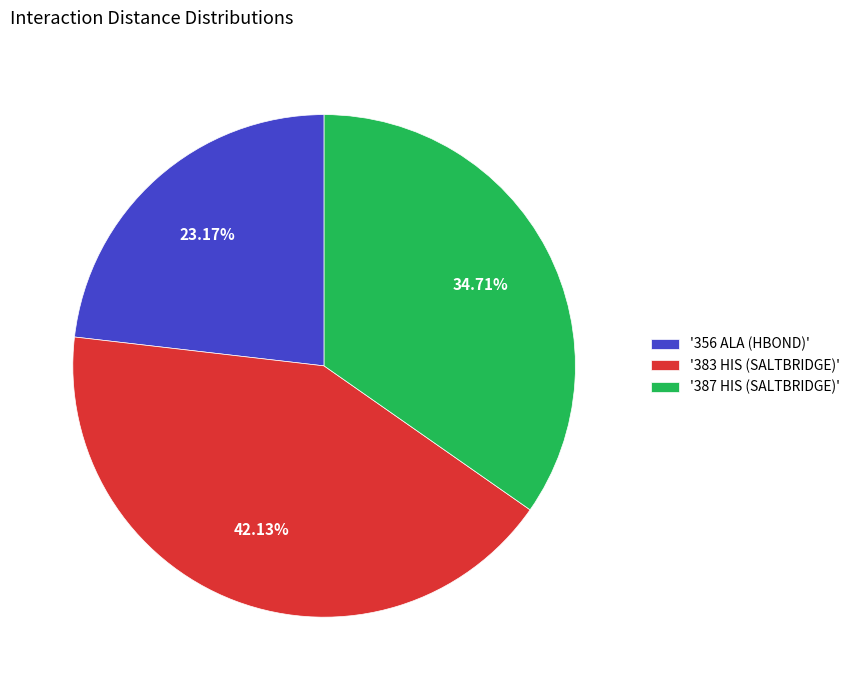

Is there any slice that represents more than half of the pie?

No